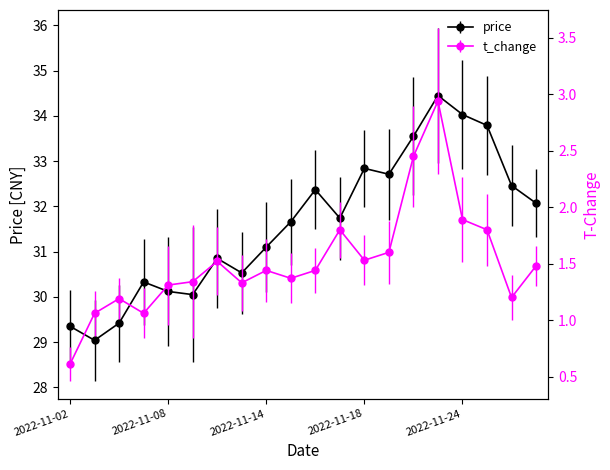

The t_change series shows 1.3 at 2022-11-08. True or false?

True